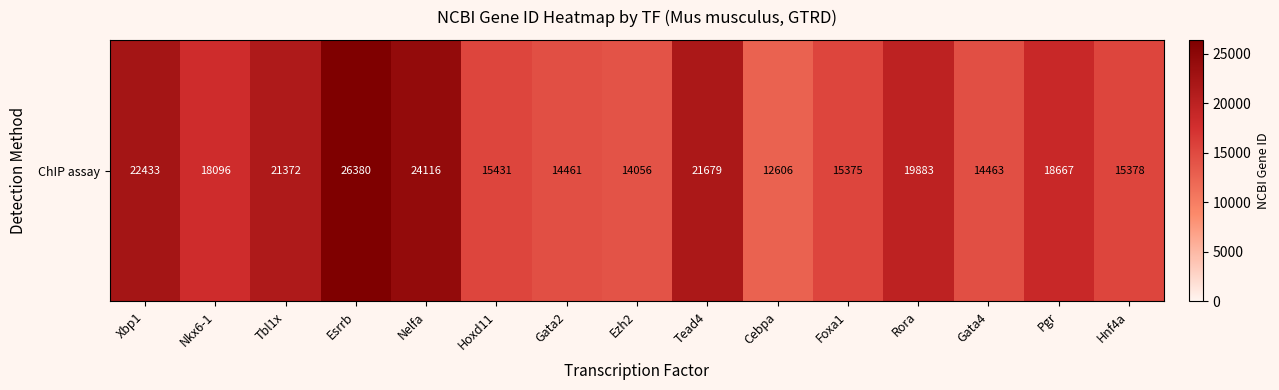

What is the difference between the values at Hoxd11 and Xbp1?

7002